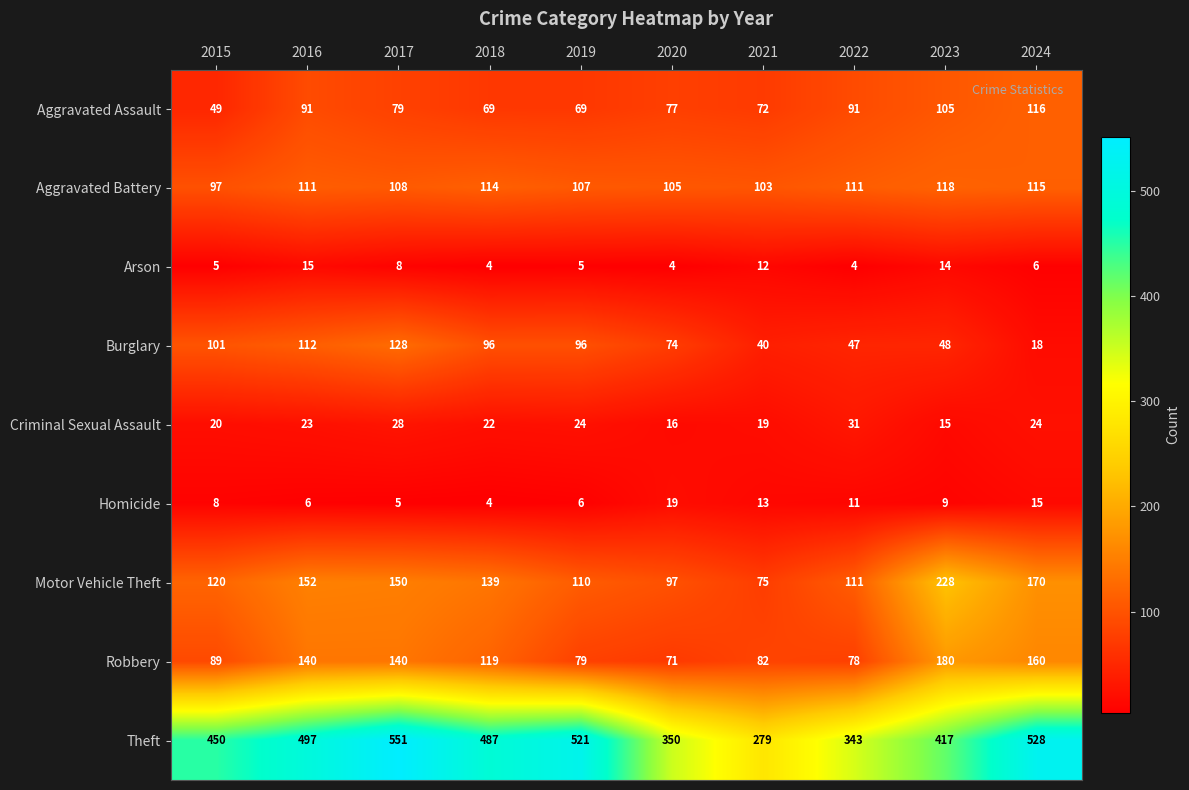

Read the Arson value at 2022.

4